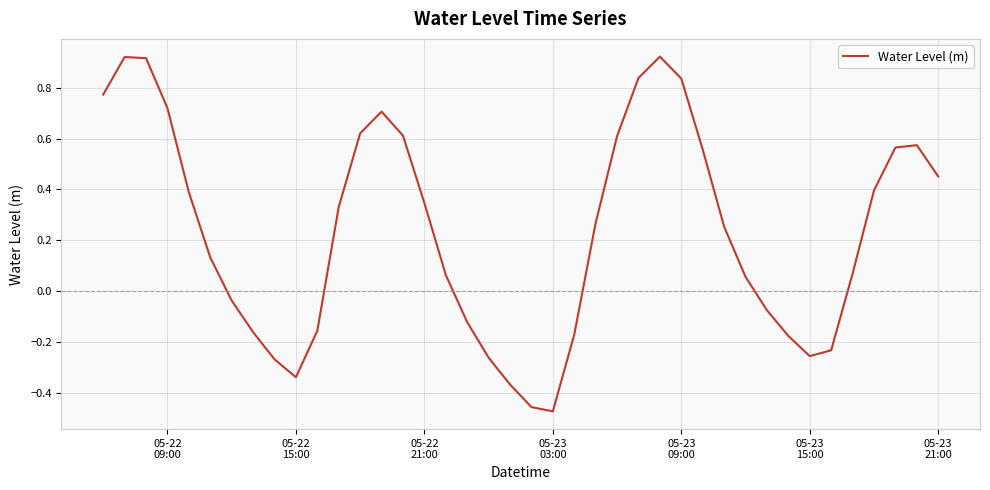

What is the difference between the maximum and minimum values?

1.4